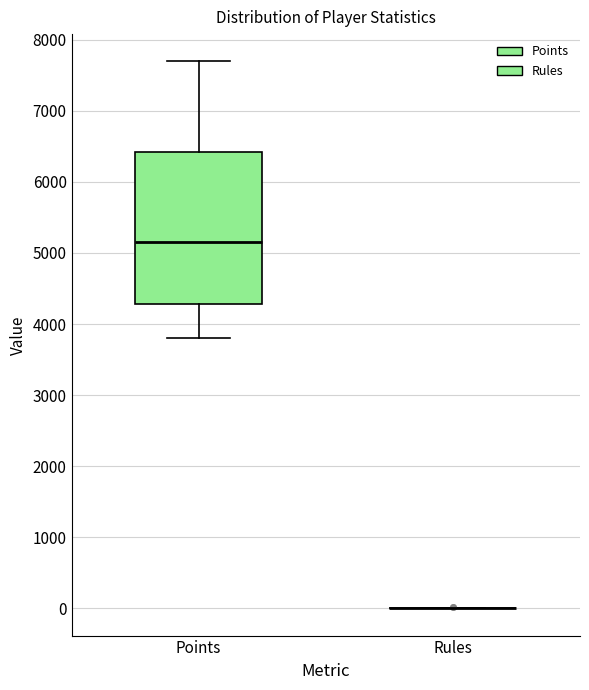

Reading left to right, transcribe this box plot: for each box, give where its median line is, the range the box spans, and where its two whiskers end, as read against the y-axis. The values are not printed on the chart, so give them approximately, as read against the axis.

Points: median 5200, box 4300 to 6400, whiskers 3800 to 7700
Rules: box collapsed to a line at 0, whiskers 0 to 0